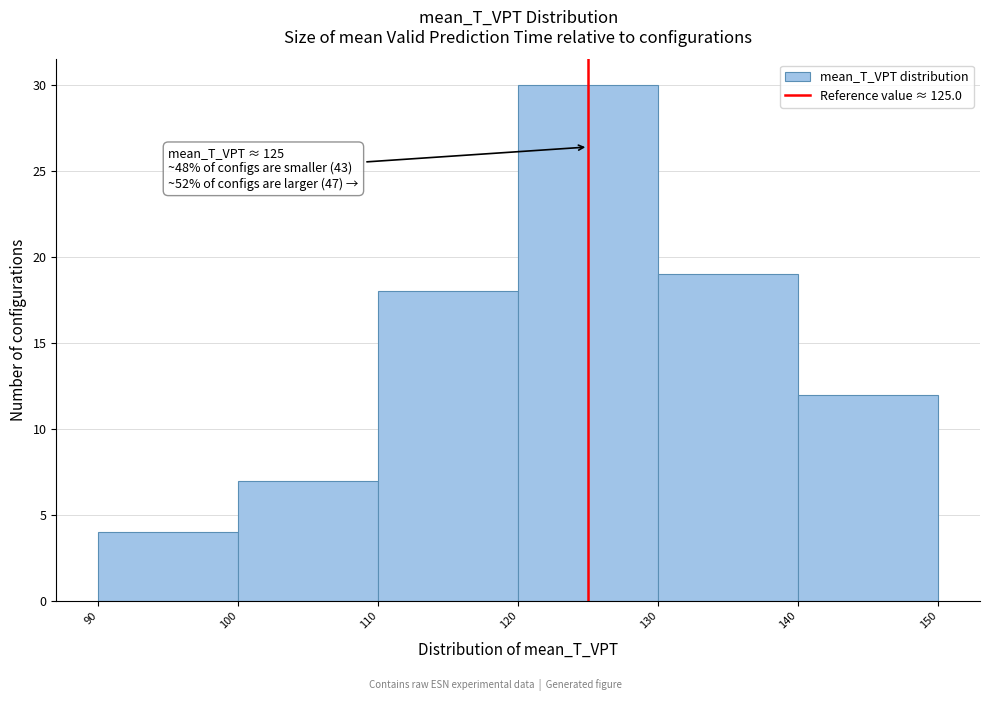

Which range on the x-axis has the tallest bar?

120 to 130